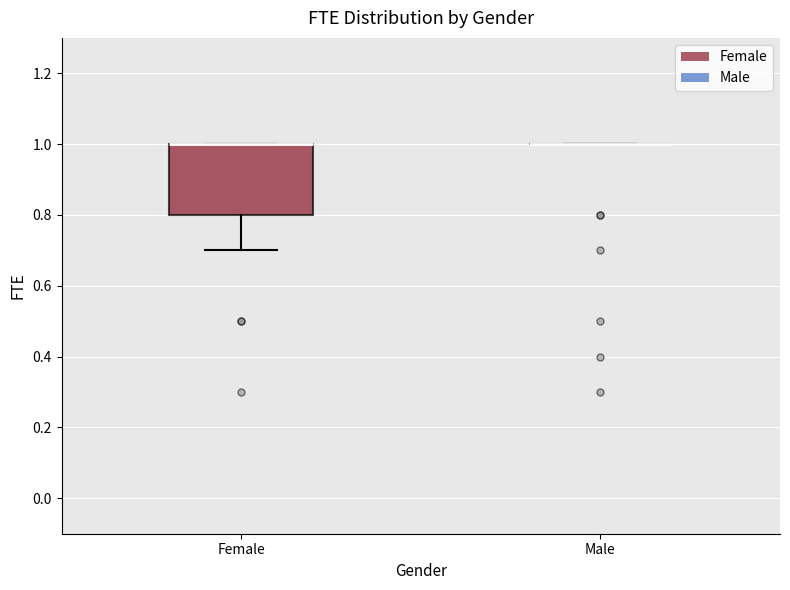

Reading left to right, transcribe this box plot: for each box, give where its median line is, the range the box spans, and where its two whiskers end, as read against the y-axis. The values are not printed on the chart, so give them approximately, as read against the axis.

Female: median 1.0 (drawn on the box's upper edge), box 0.8 to 1.0, whiskers 0.7 to 1.0
Male: box collapsed to a line at 1.0, whiskers 1.0 to 1.0